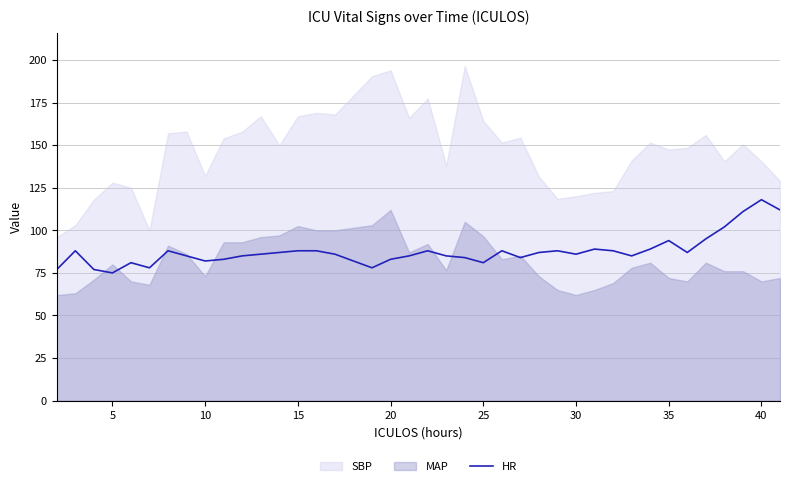

The HR series shows 83 at 20. True or false?

True